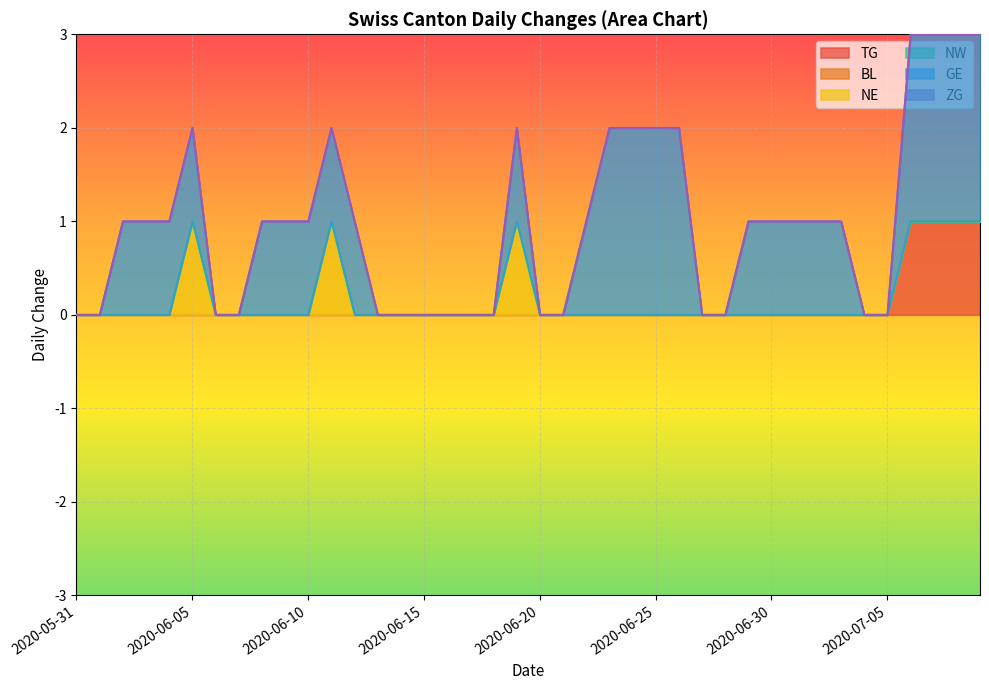

True or false: ZG and NW cross at least once.

False